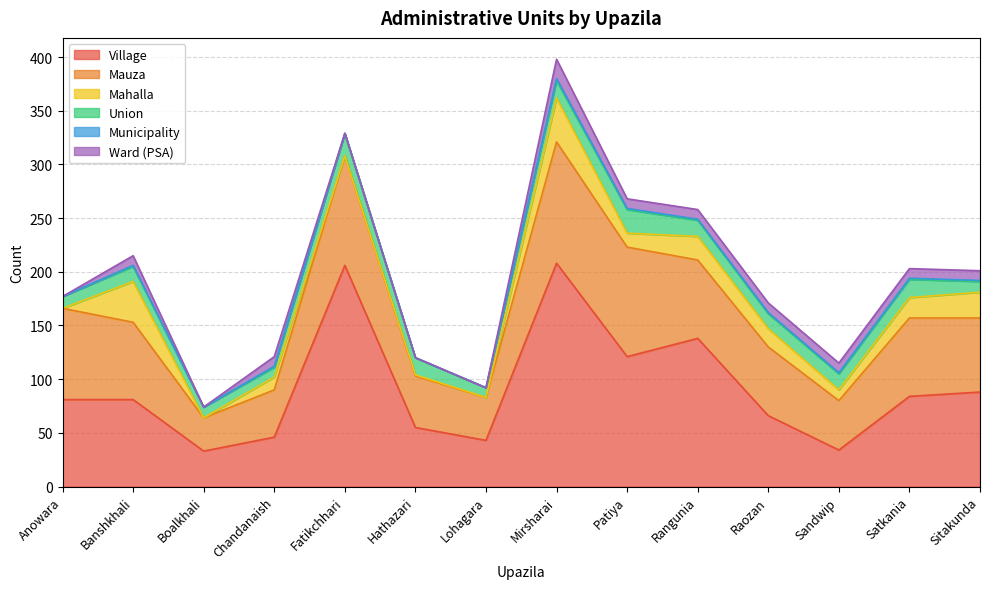

How many lines are shown in the chart?

6